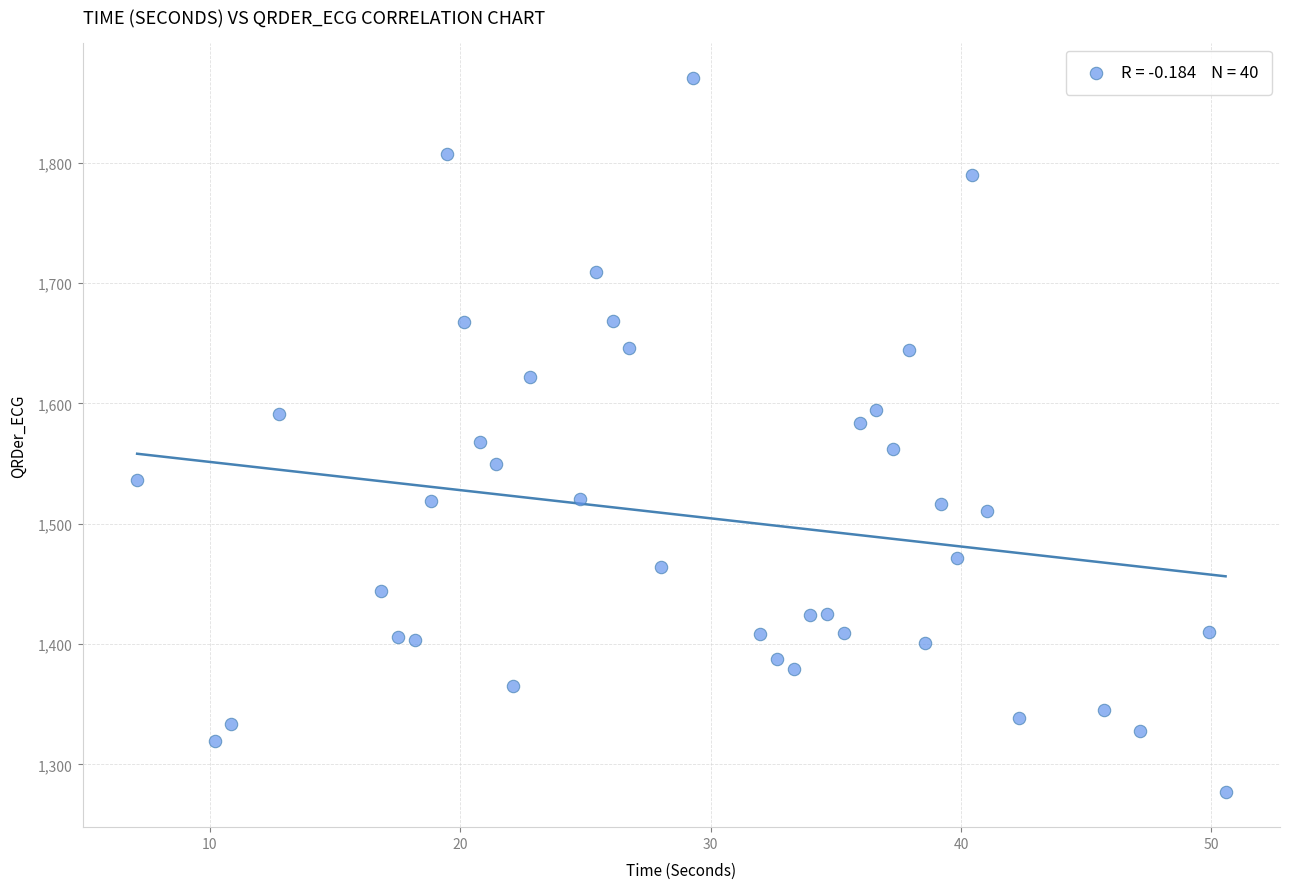

What is the range of X values (max minus min)?

43.5